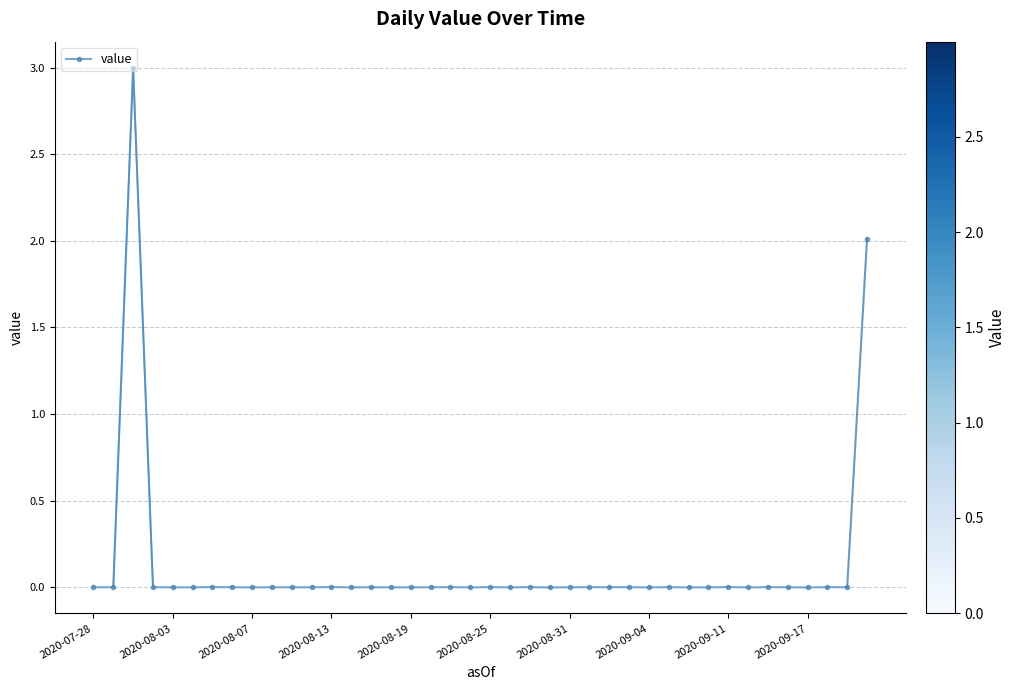

What is the maximum value shown in the chart?

3.0